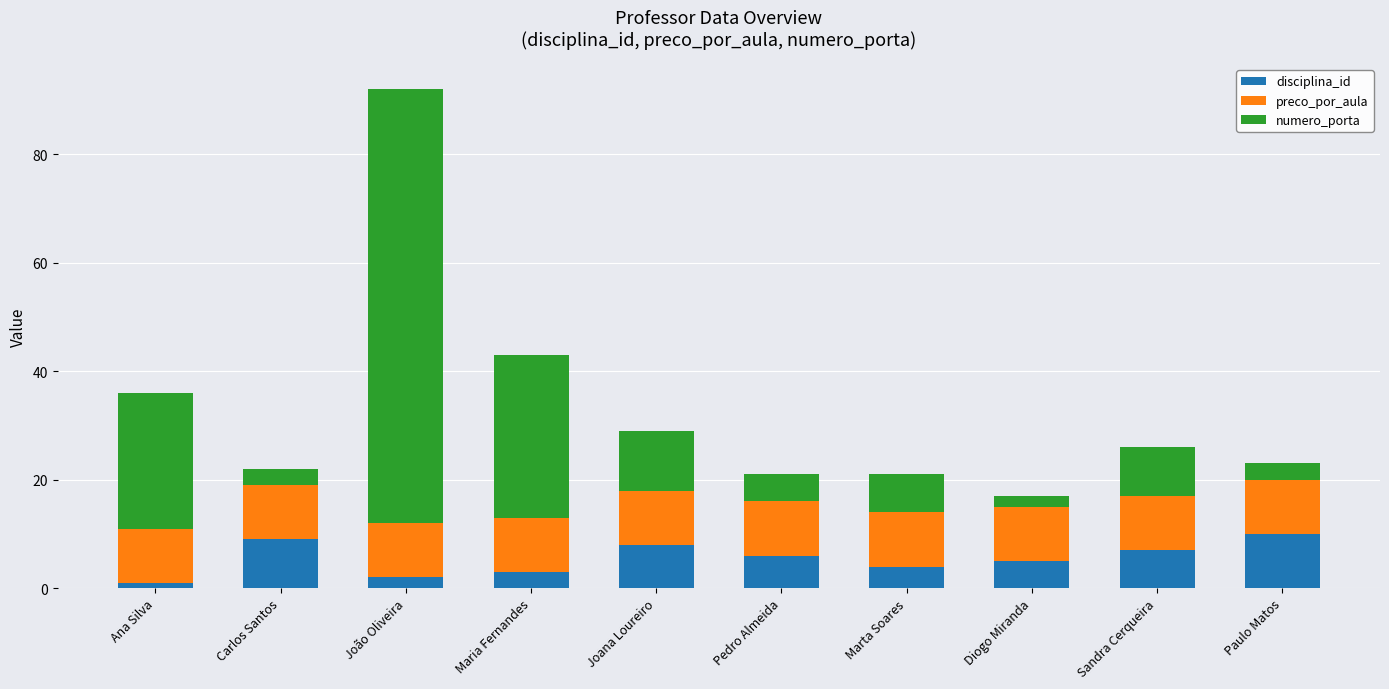

How many bars are there in total?

10